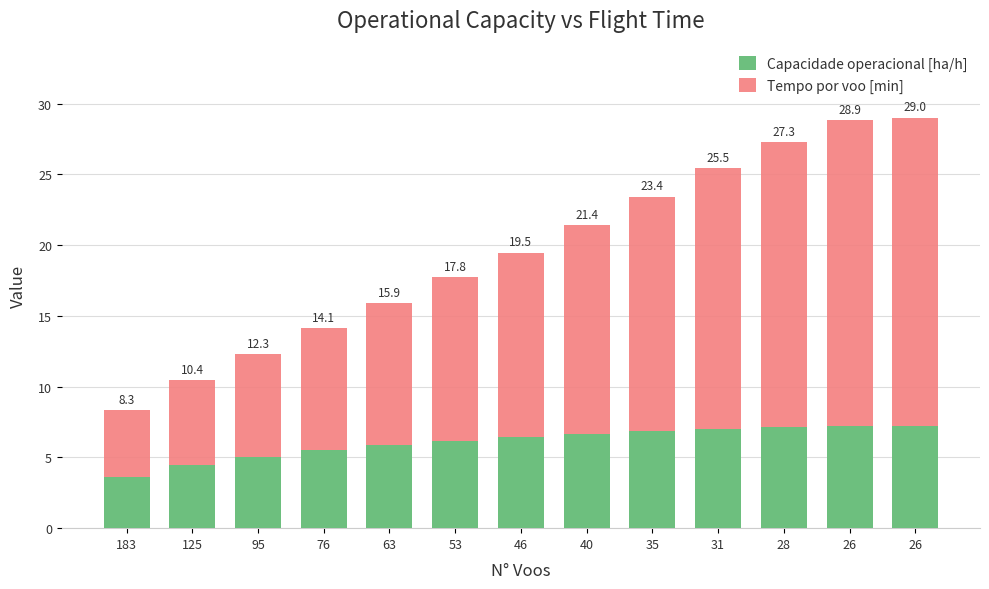

Does the chart contain stacked bars?

Yes